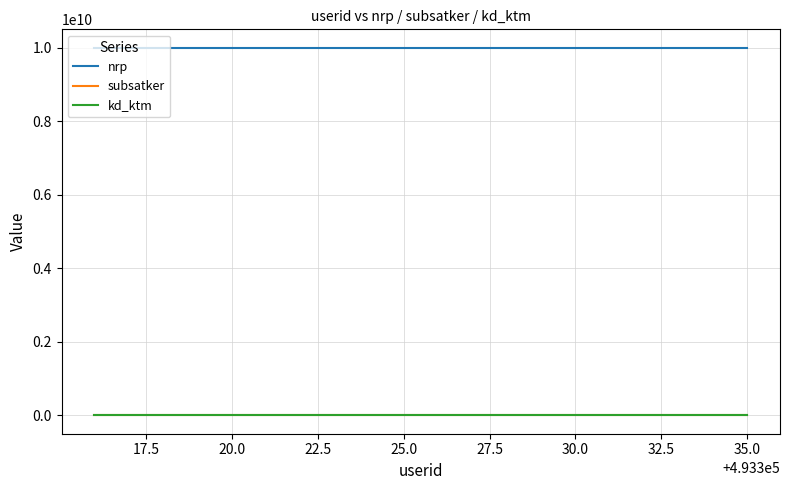

How many lines are shown in the chart?

3